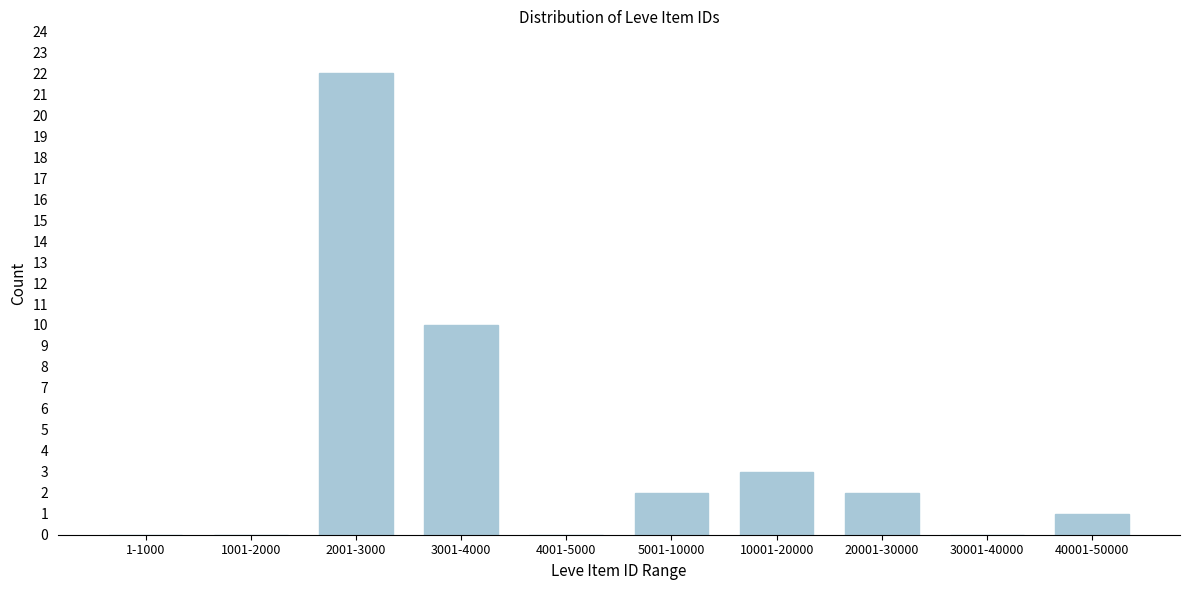

Reading right to left, transcribe all the data shown in this chart.

40001-50000=1	30001-40000=0	20001-30000=2	10001-20000=3	5001-10000=2	4001-5000=0	3001-4000=10	2001-3000=22	1001-2000=0	1-1000=0